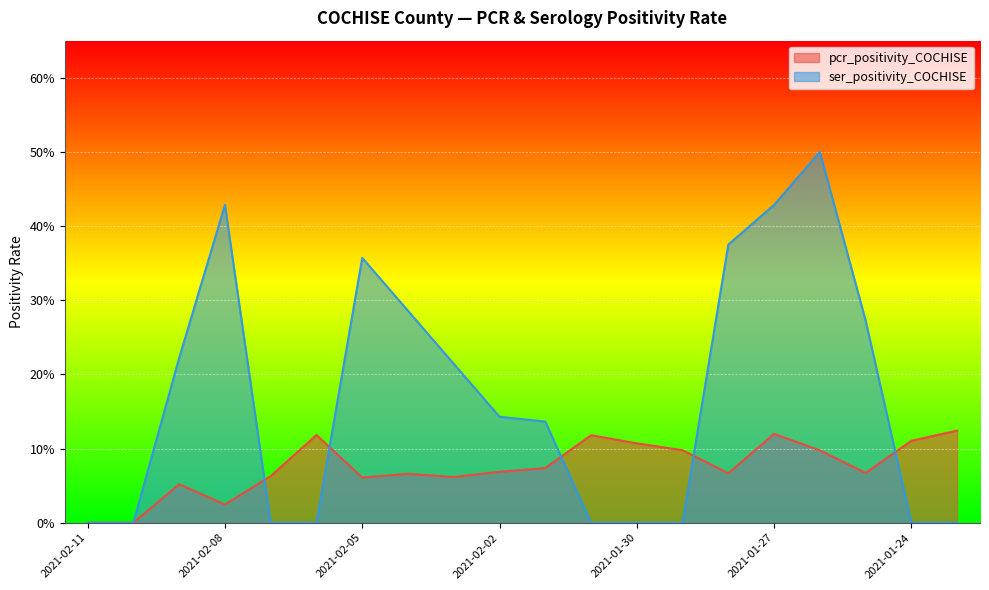

How many lines are shown in the chart?

2